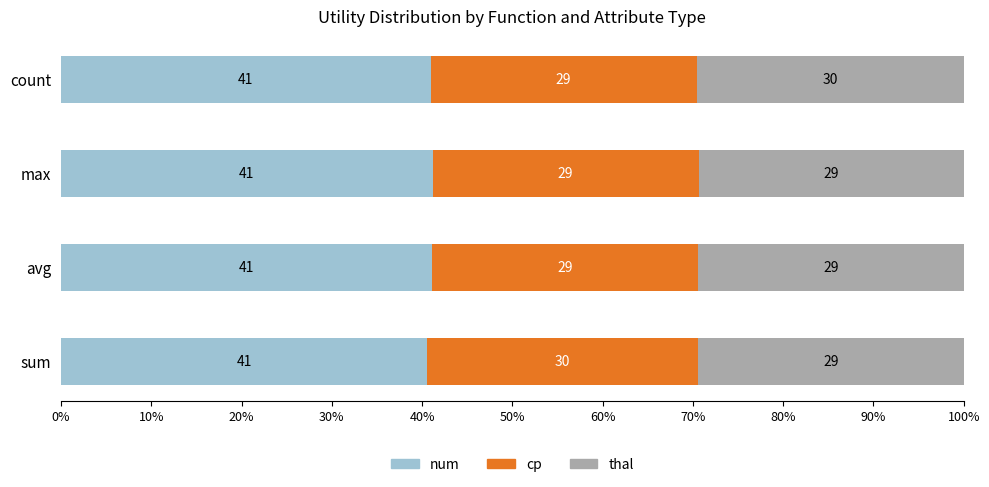

Is it true that num equals 63.5 at max?

False